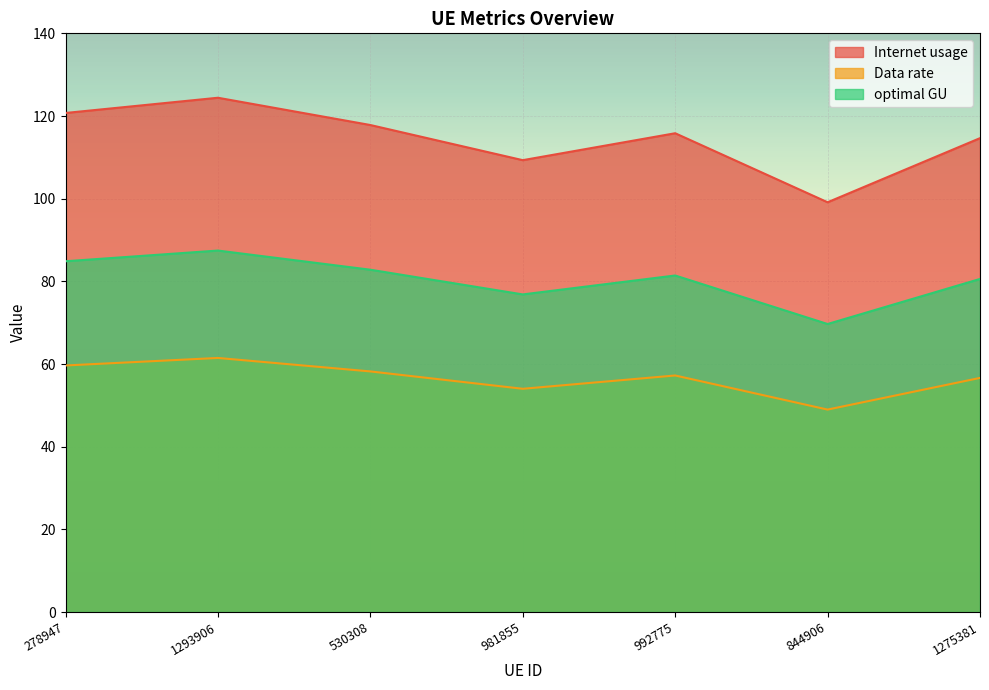

Which series has the widest spread of values?

Internet usage